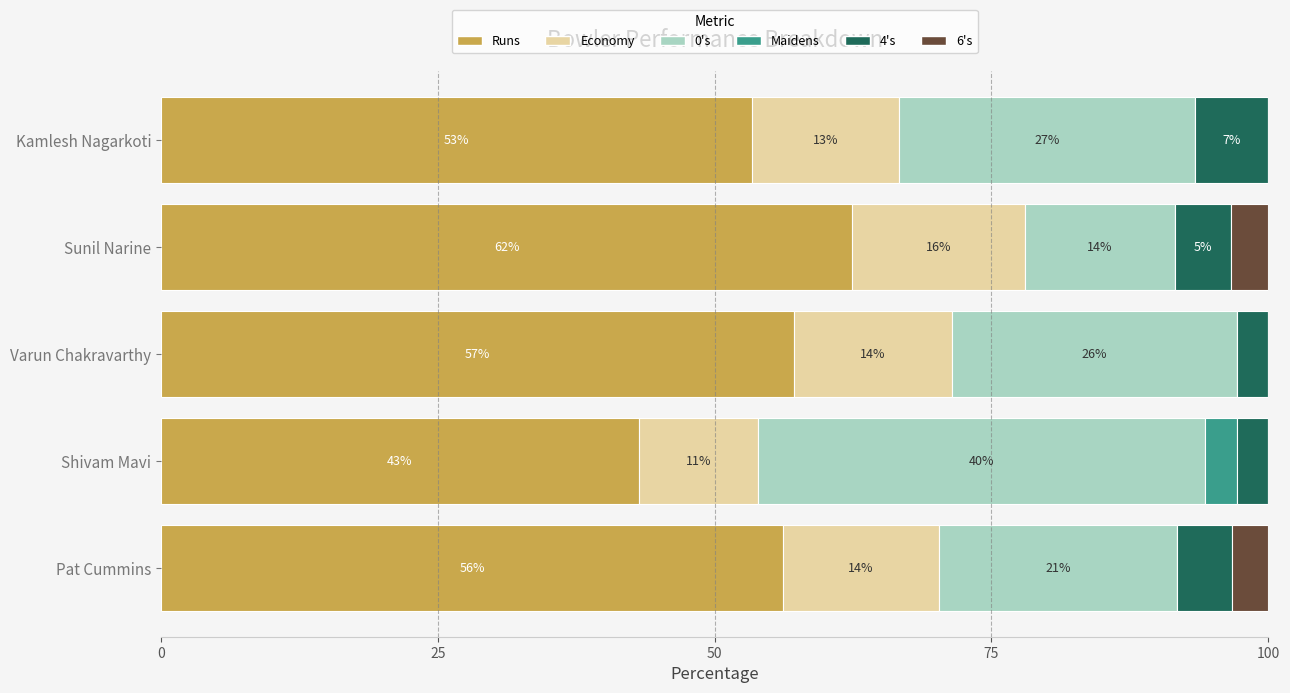

What are all the series names shown in the legend?

Runs, Economy, 0's, Maidens, 4's, 6's